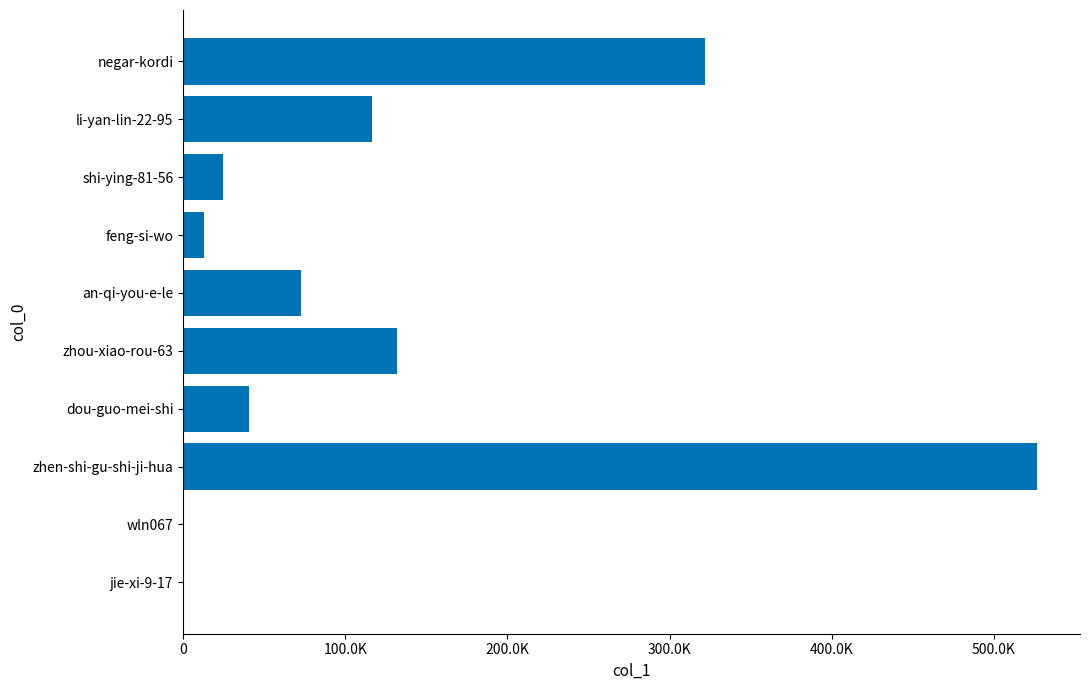

How many data points are less than 72861?

5